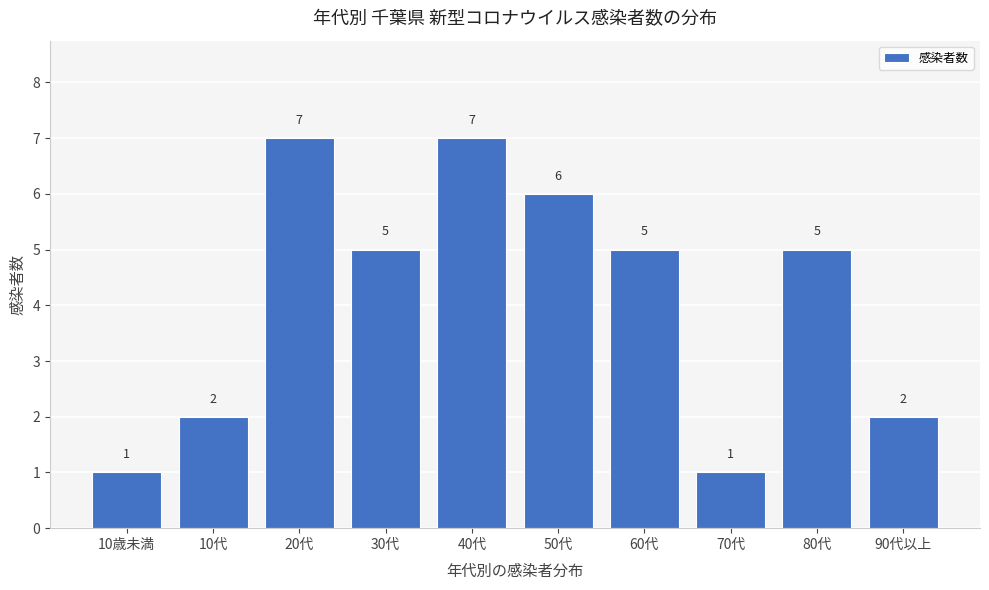

Reading left to right, extract all data points from this chart.

10歳未満=1	10代=2	20代=7	30代=5	40代=7	50代=6	60代=5	70代=1	80代=5	90代以上=2